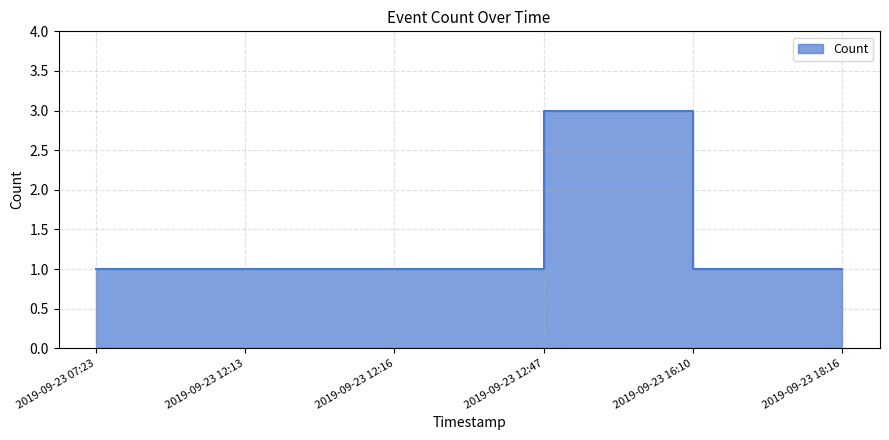

Which category has the lowest value across all series?

2019-09-23 07:23